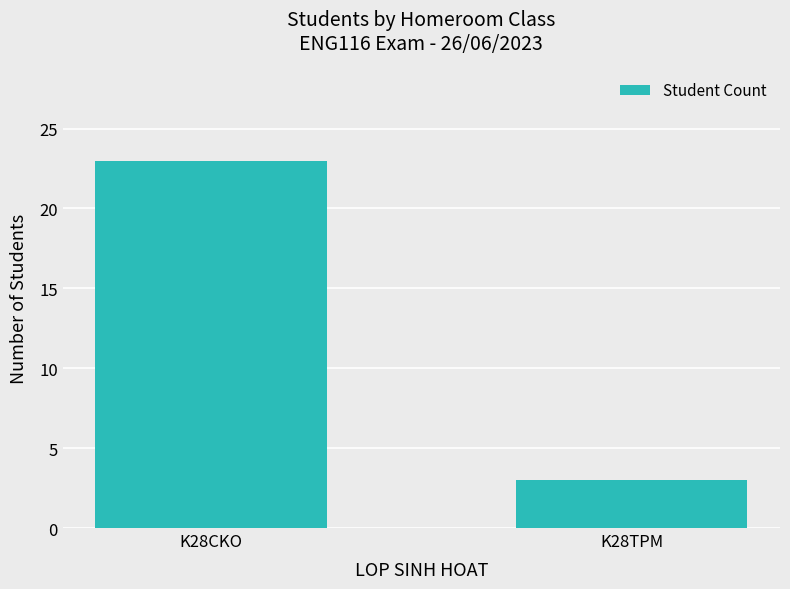

Reading left to right, list all the values displayed in this chart.

23	3